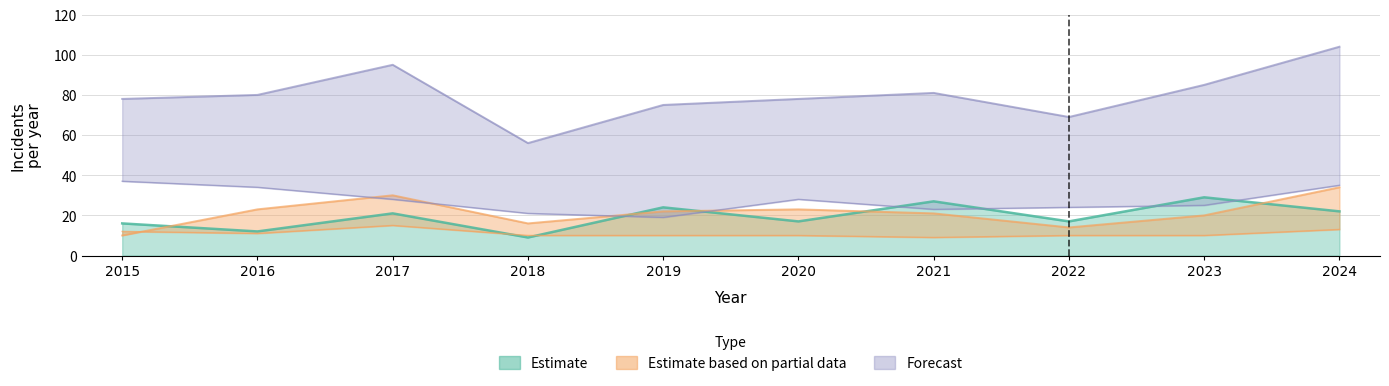

Is it true that Aggravated Battery equals 36 at 2021?

False